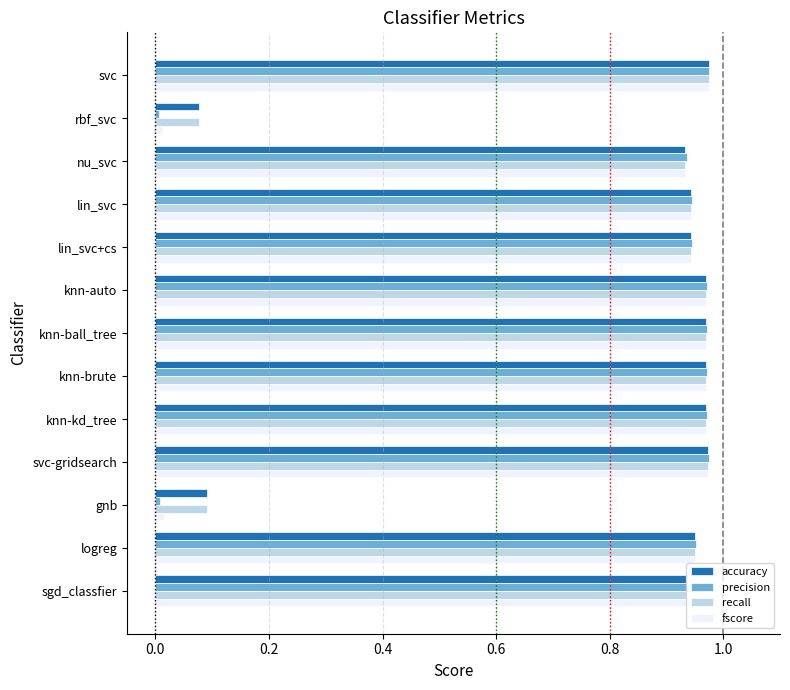

What is the total value across all series at nu_svc?

3.7